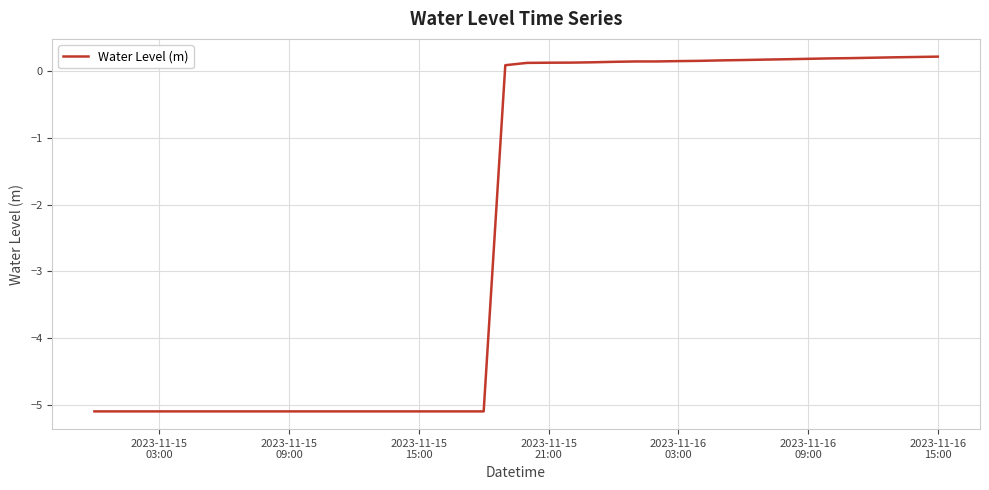

What is the smallest value displayed?

-5.1